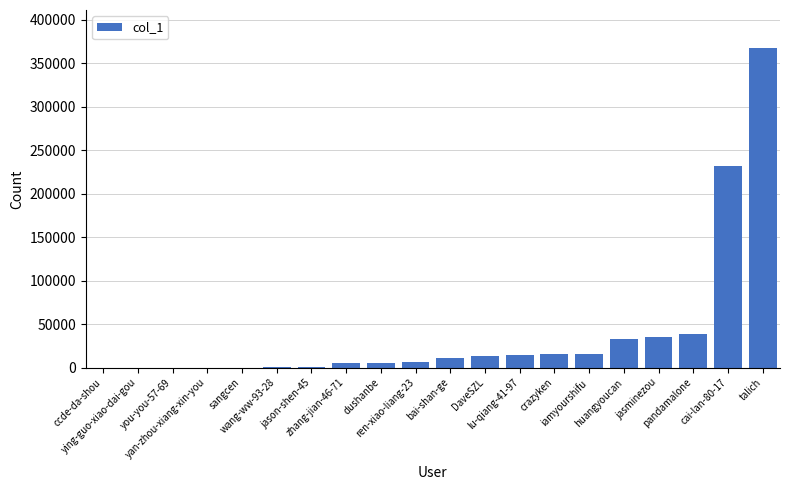

What is the greatest value displayed?

367217